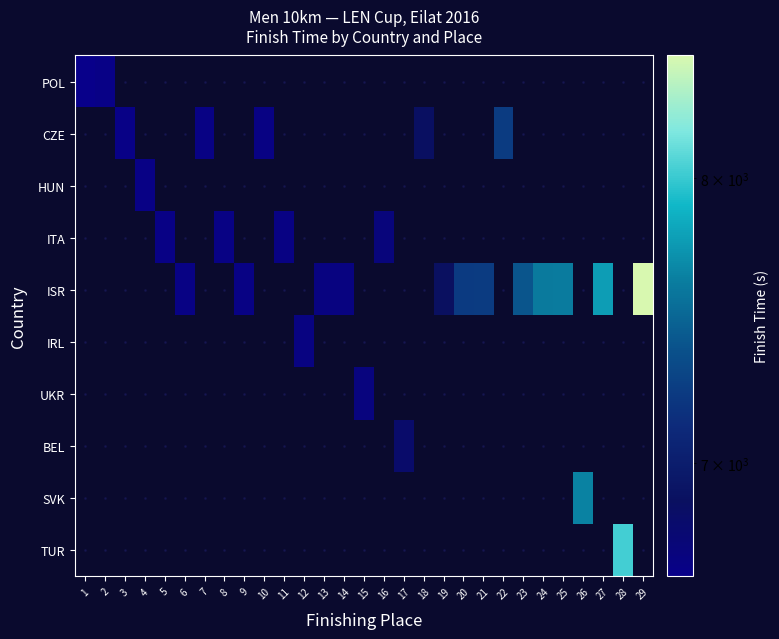

How many distinct data groups are displayed?

10